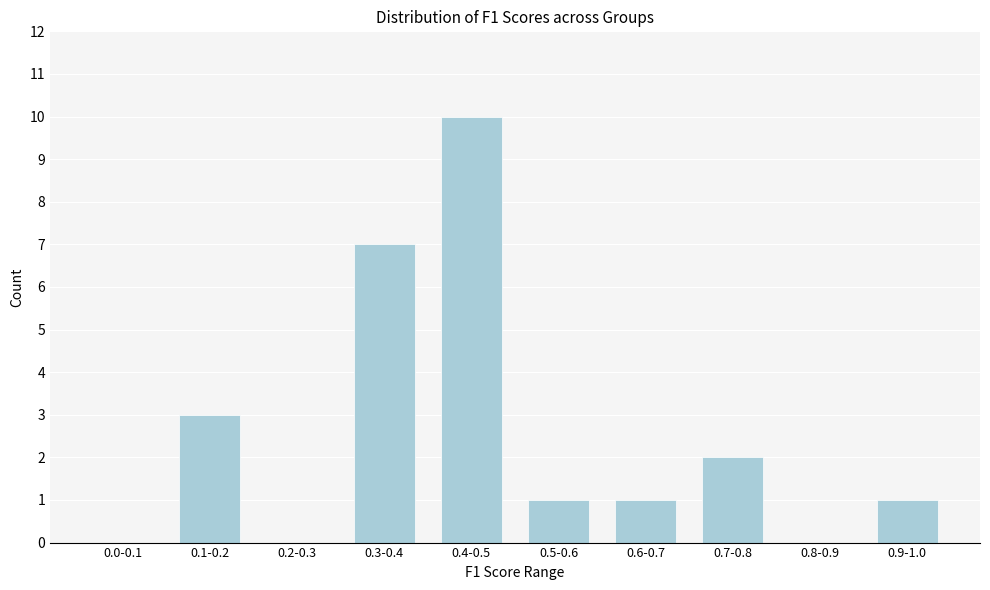

Reading right to left, list all the values displayed in this chart.

0.9-1.0=1	0.8-0.9=0	0.7-0.8=2	0.6-0.7=1	0.5-0.6=1	0.4-0.5=10	0.3-0.4=7	0.2-0.3=0	0.1-0.2=3	0.0-0.1=0